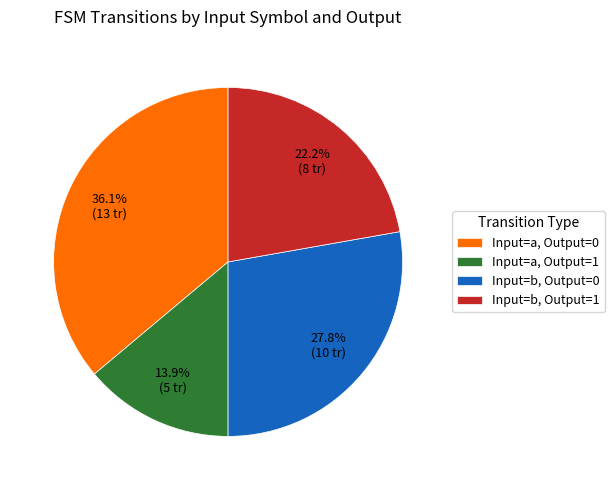

Is Input=b, Output=0 the majority of the pie?

No